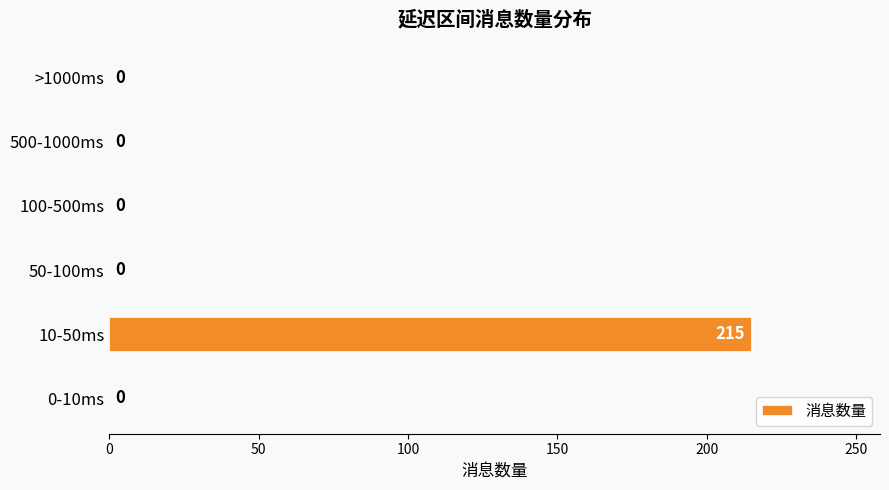

What is the sum of all values?

215